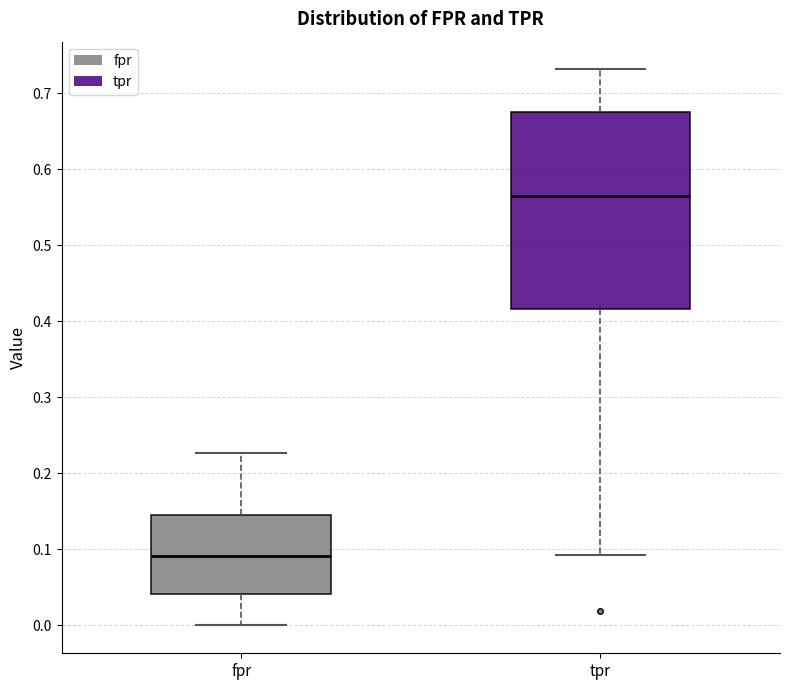

Which box's median line is the highest?

tpr